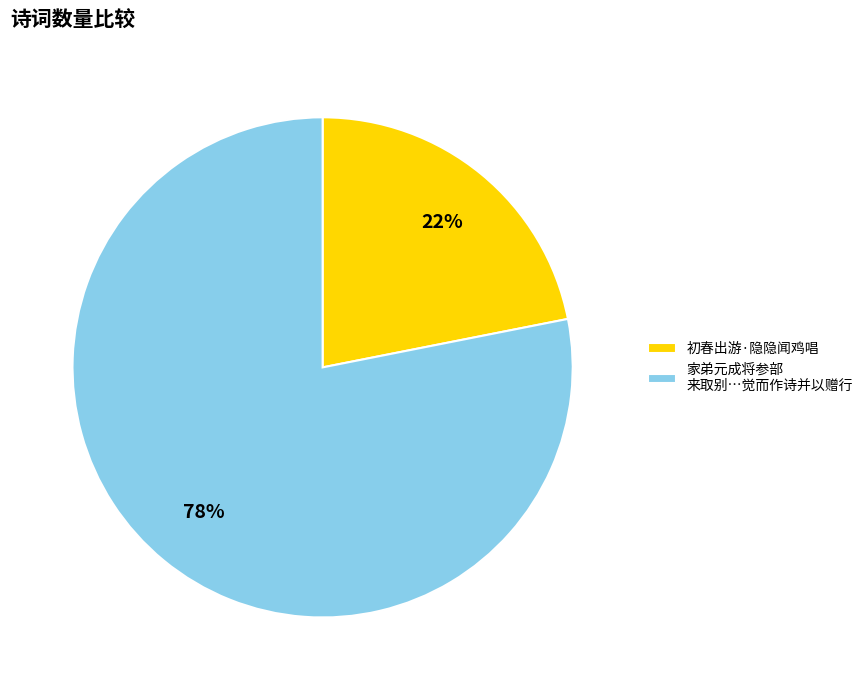

Which slice is the largest?

家弟元成将参部 来取别…觉而作诗并以赠行